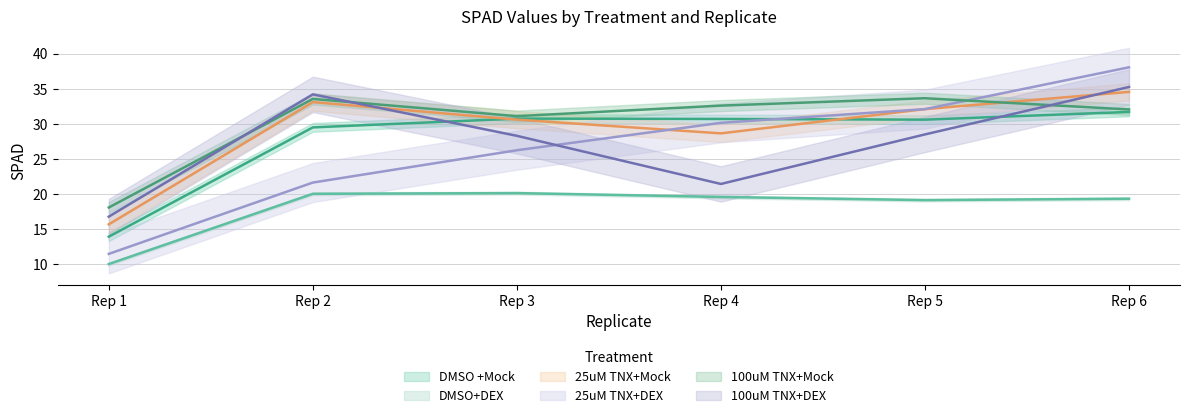

What is the average value of the DMSO +Mock series?

30.6